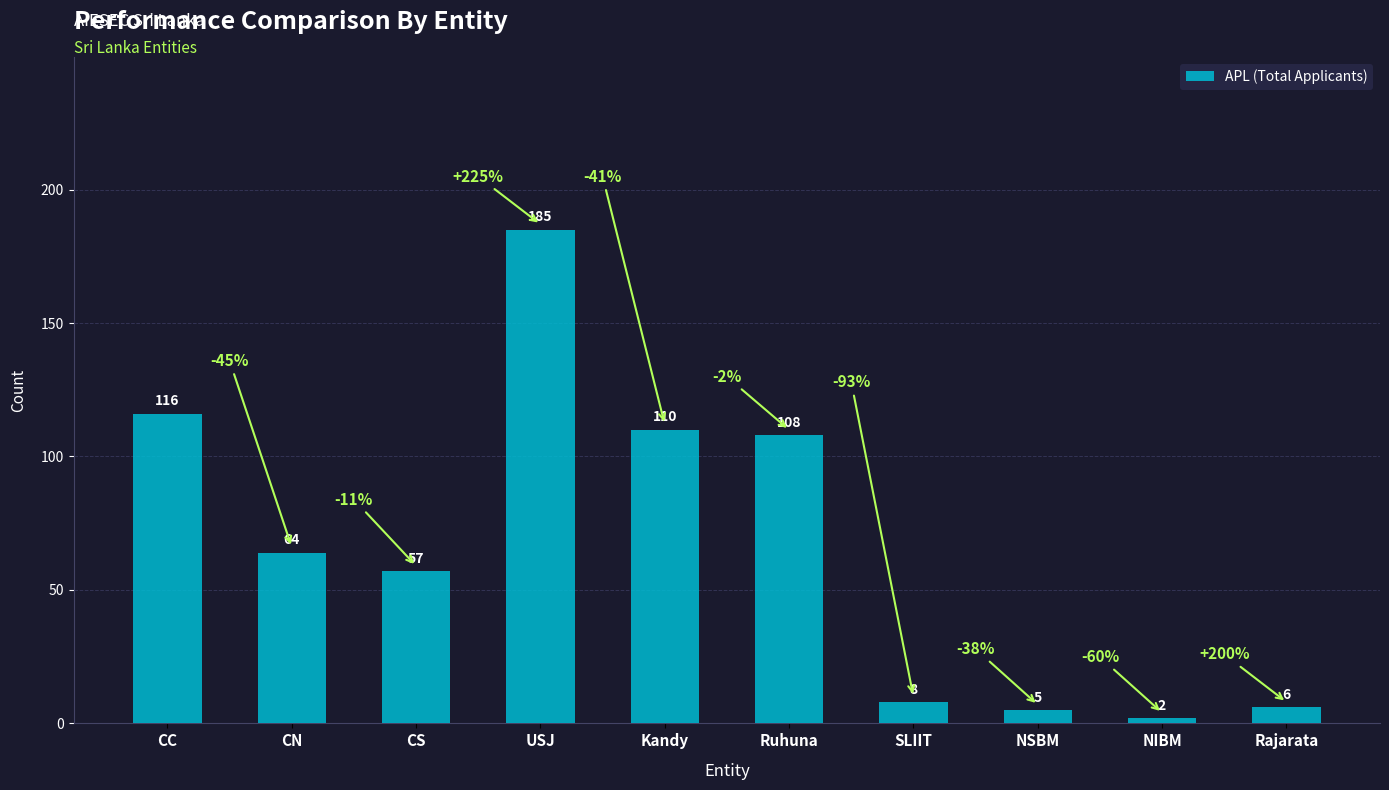

At which category does the chart reach its minimum across all series?

NIBM